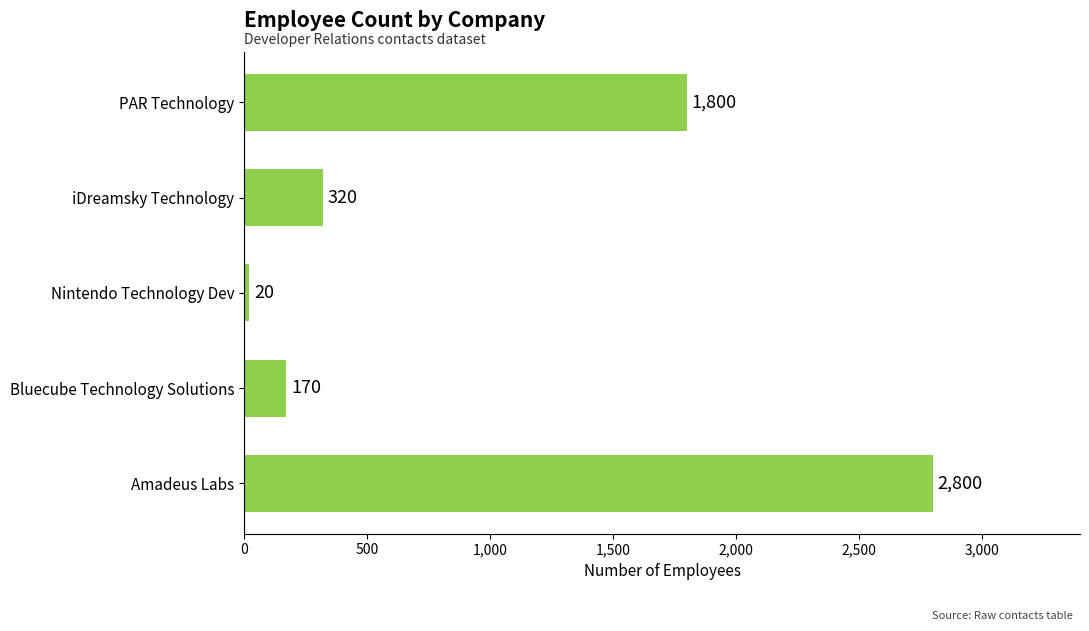

List the labels in order of value, smallest first.

Nintendo Technology Dev, Bluecube Technology Solutions, iDreamsky Technology, PAR Technology, Amadeus Labs